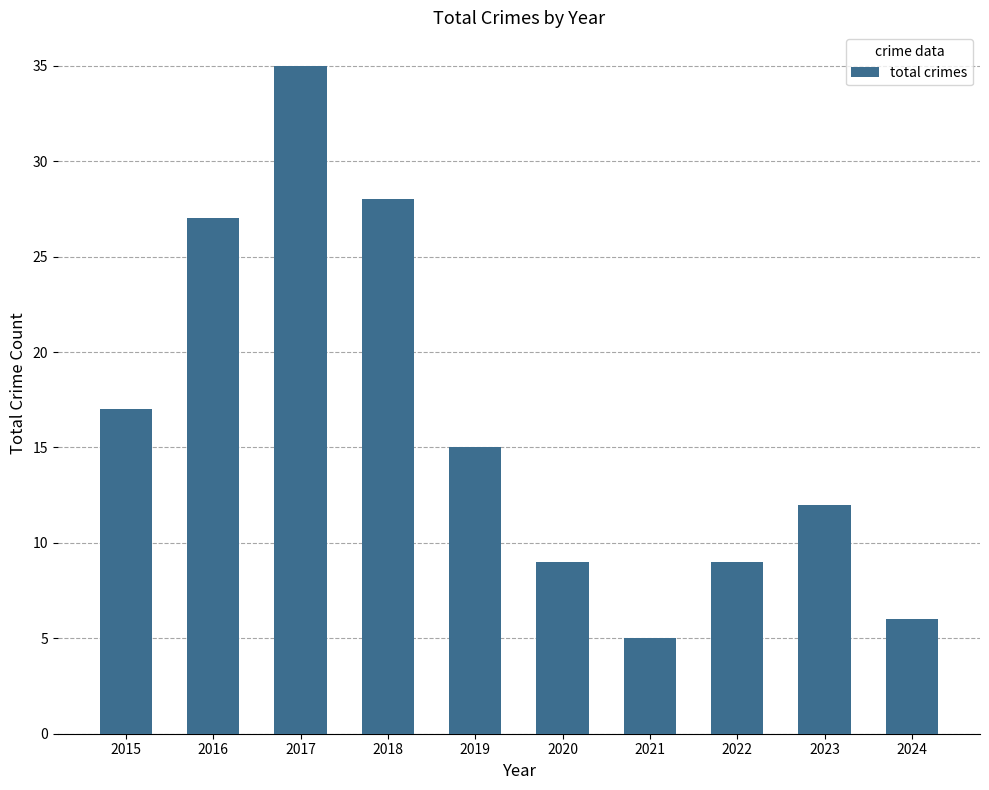

Are the bars horizontal?

No